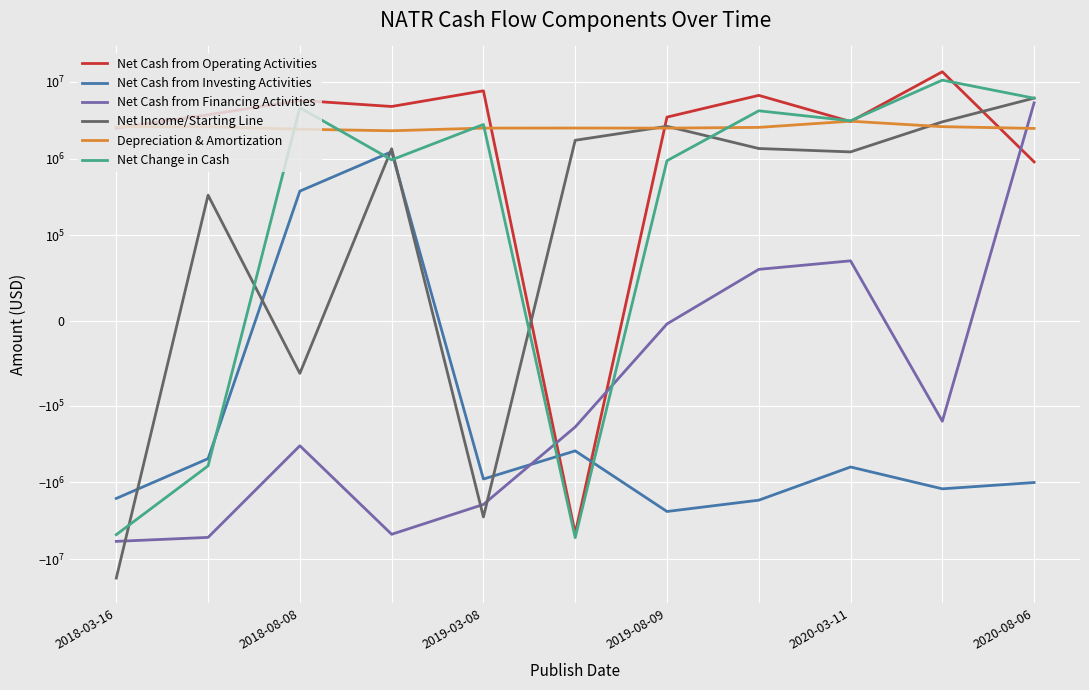

How many times do Depreciation & Amortization and Net Income/Starting Line cross each other?

3